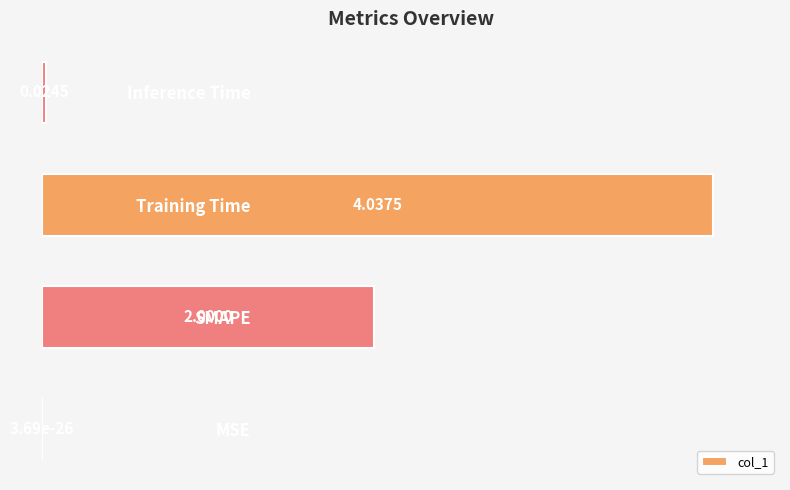

Which has a higher value, Training Time or MSE?

Training Time